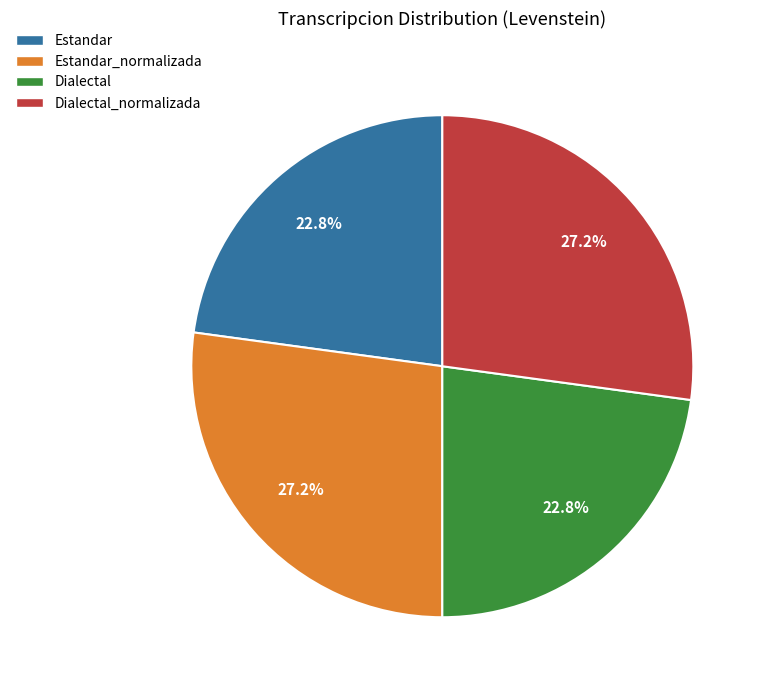

Does any single category account for the majority?

No